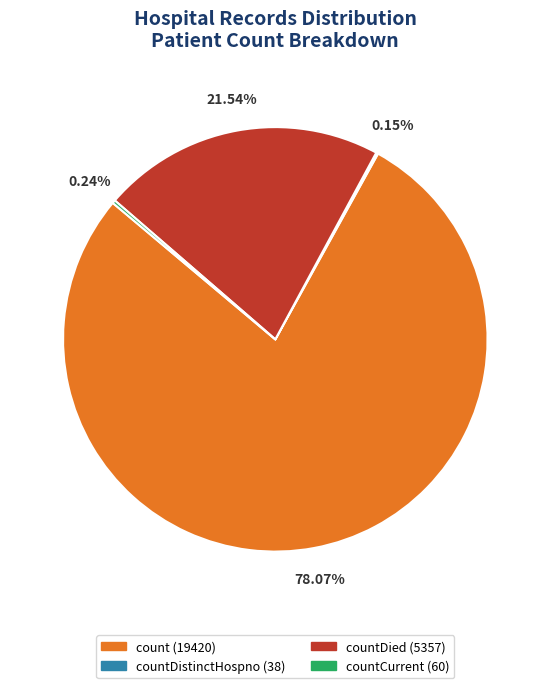

Which has a higher value, countDied (5357) or count (19420)?

count (19420)